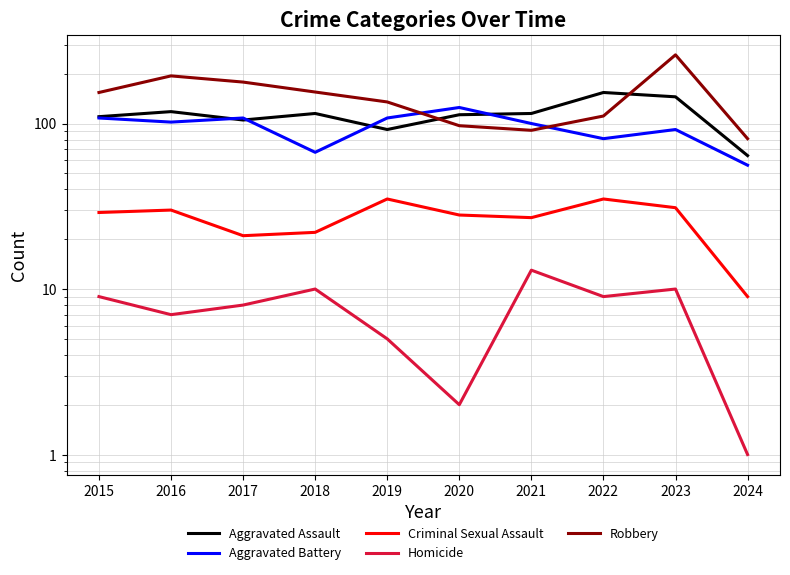

What is the value of the Aggravated Battery point at the 9th from the left?

92